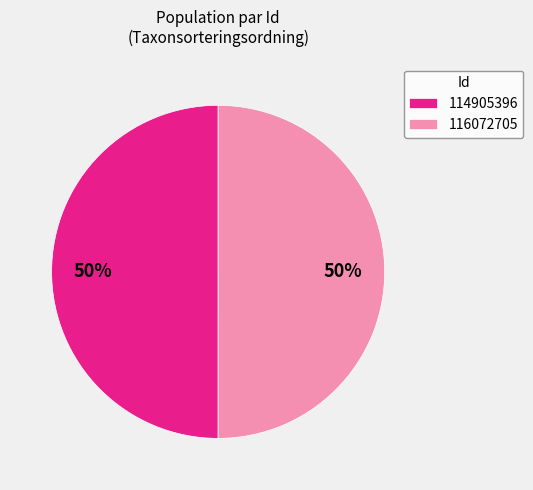

Do 116072705 and 114905396 together represent more than half of the pie?

Yes